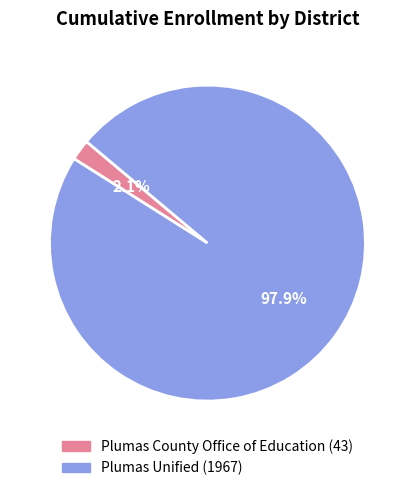

The Plumas Unified slice represents 98% of the pie. True or false?

True